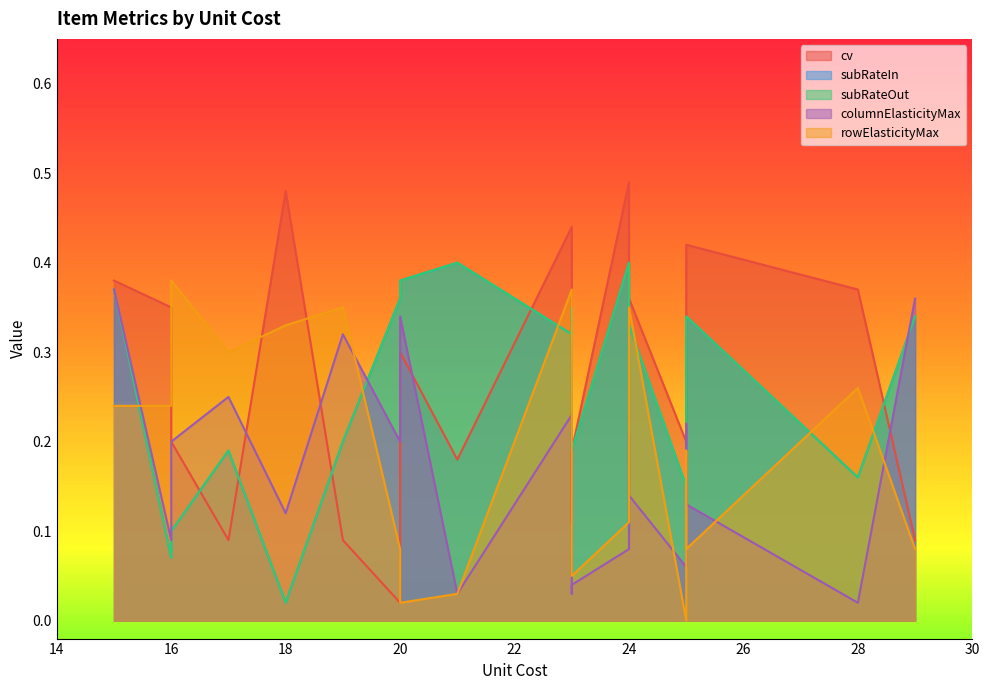

Which series has the widest spread of values?

cv